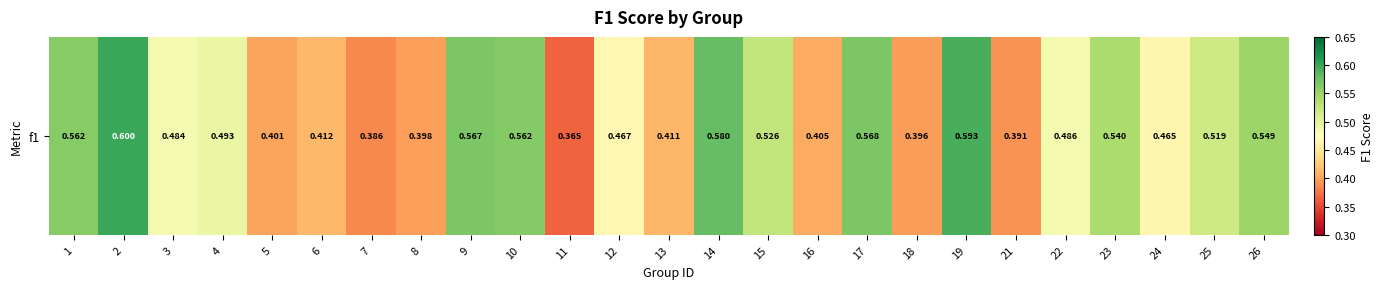

Count the values in the range 0 to 1.

25